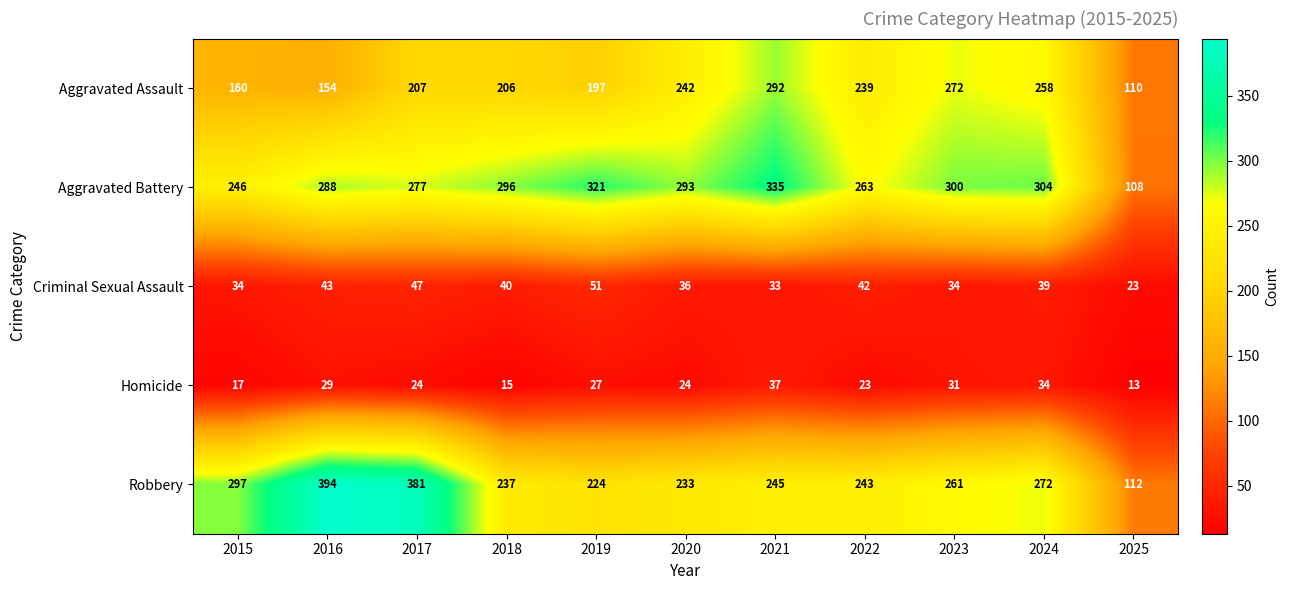

What is the average value of the Robbery series?

264